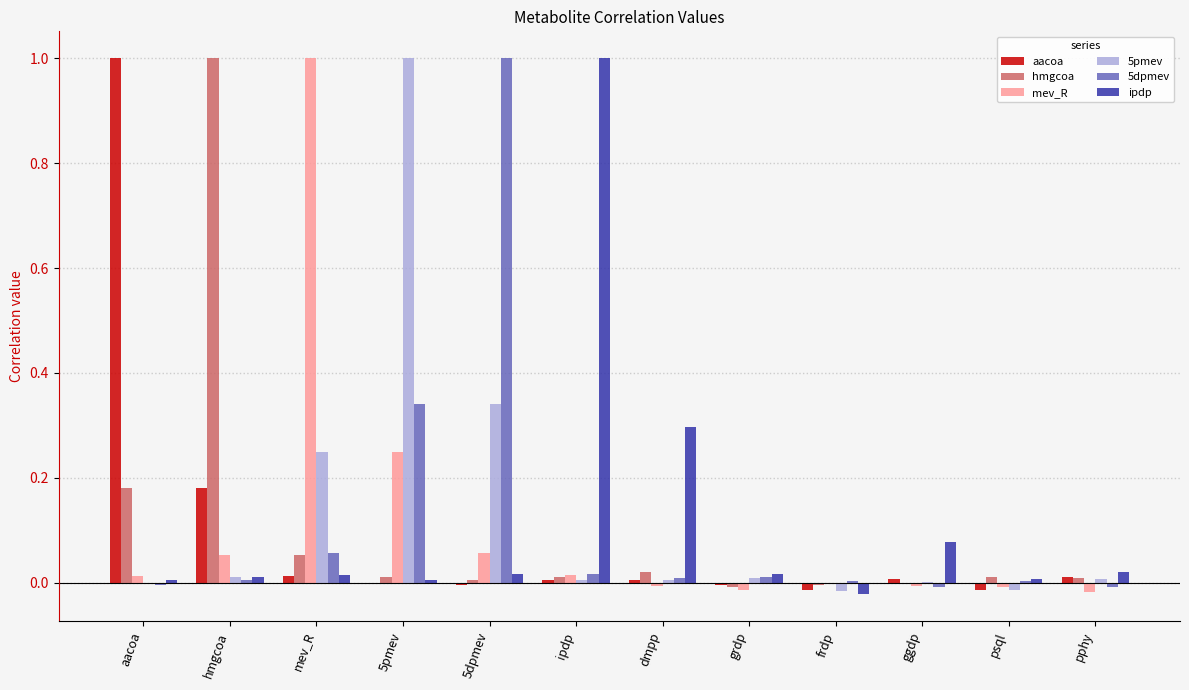

How many distinct data groups are displayed?

6